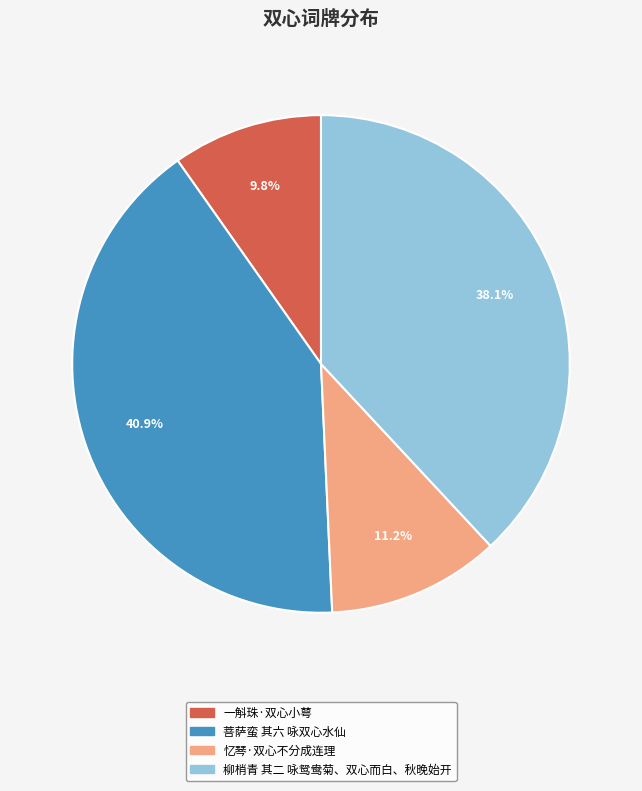

How many segments does this pie chart have?

4